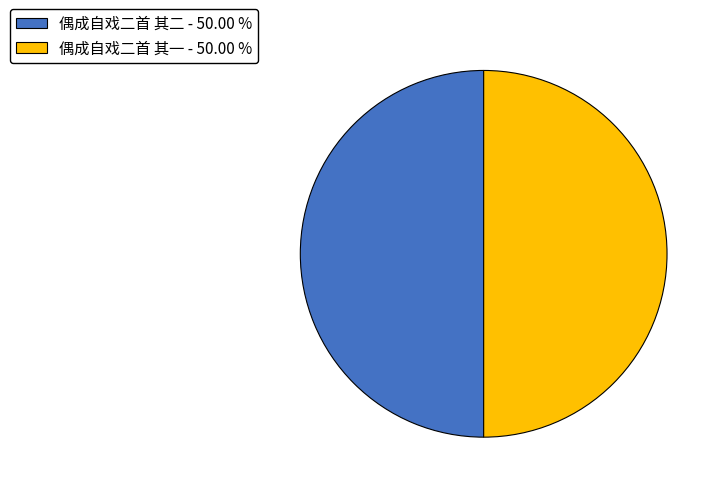

Combined, do 偶成自戏二首 其一 - 50.00 % and 偶成自戏二首 其二 - 50.00 % account for over 50%?

Yes